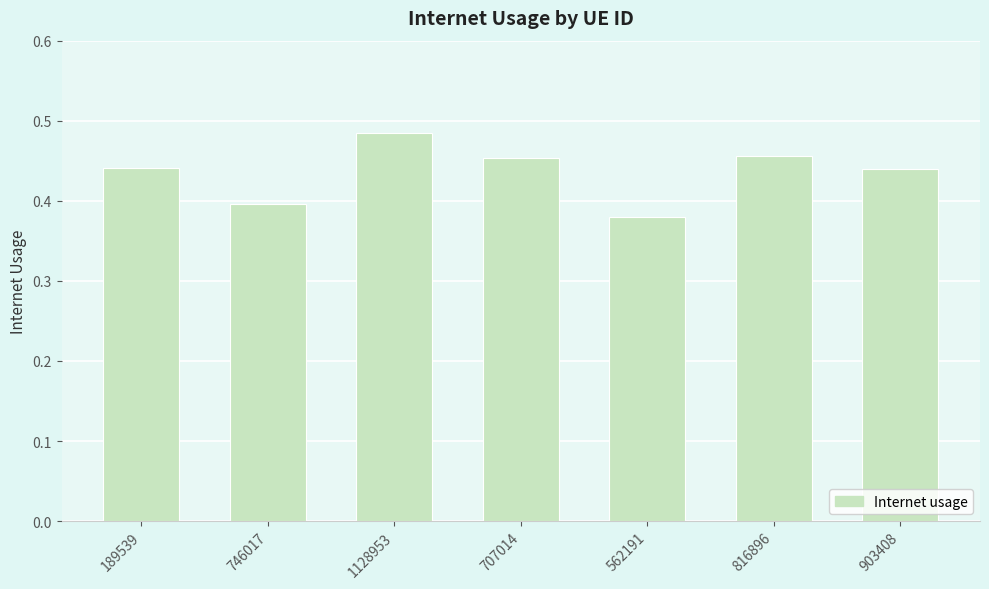

The value at 707014 is 0.2. True or false?

False